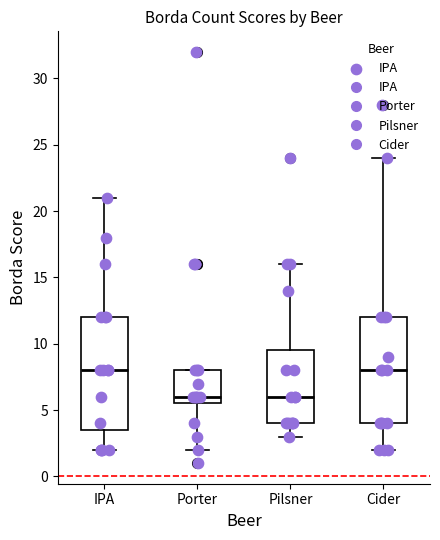

Reading left to right, read every box against the y-axis: the position of its median line, the range the box covers, and the ends of its whiskers. The values are not printed on the chart, so give them approximately, as read against the axis.

IPA: median 8.0, box 3.5 to 12.0, whiskers 2.0 to 21.0
Porter: median 6.0, box 5.5 to 8.0, whiskers 2.0 to 8.0
Pilsner: median 6.0, box 4.0 to 9.5, whiskers 3.0 to 16.0
Cider: median 8.0, box 4.0 to 12.0, whiskers 2.0 to 24.0